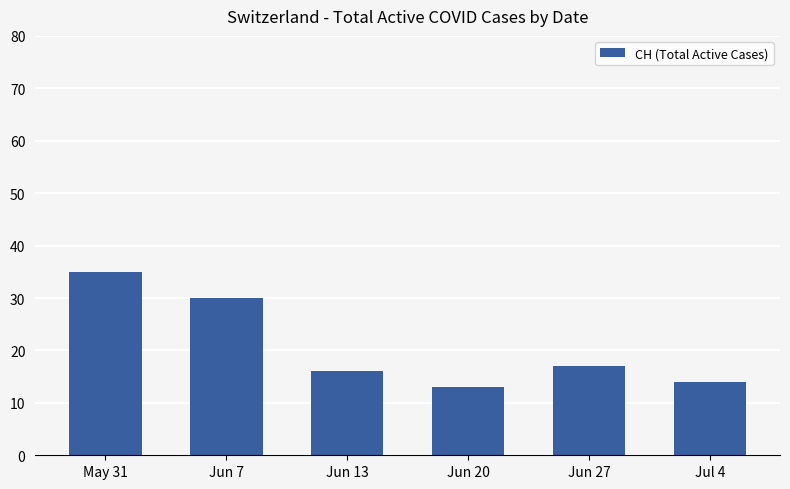

Reading left to right, extract all data points from this chart.

May 31=35	Jun 7=30	Jun 13=16	Jun 20=13	Jun 27=17	Jul 4=14